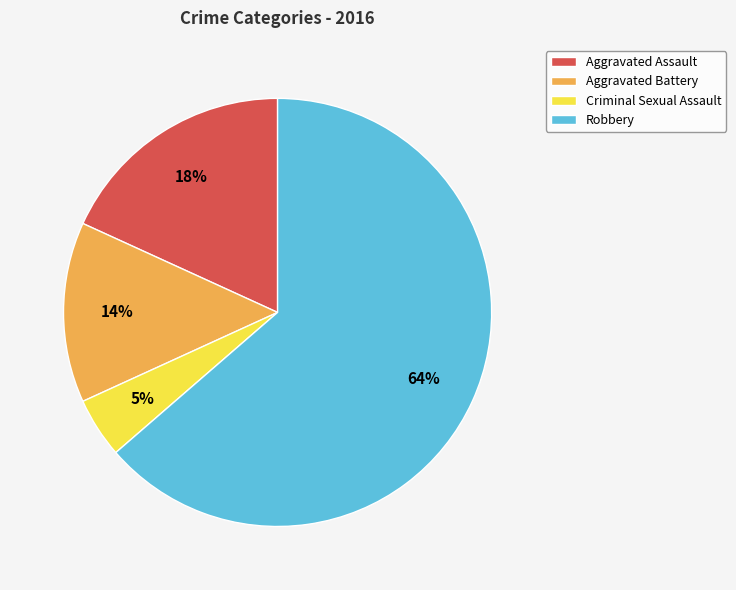

Is it true that Robbery is 64% of the pie?

True